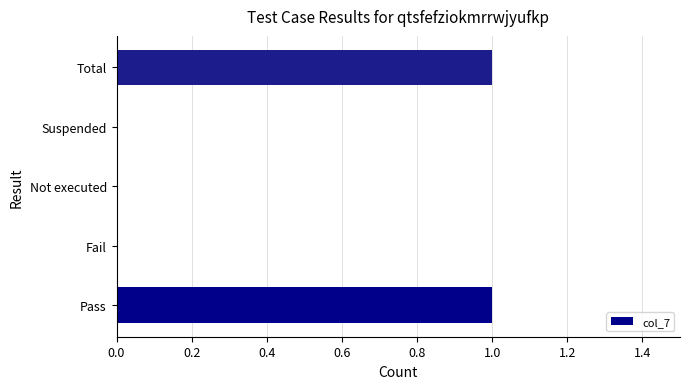

Are the bars horizontal?

Yes